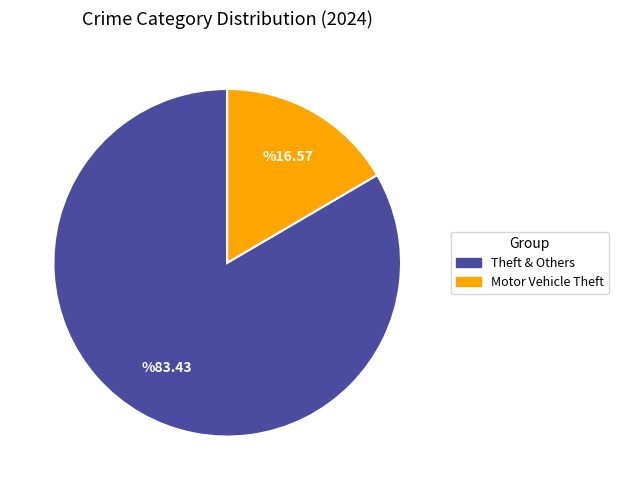

How many slices are in this pie chart?

2